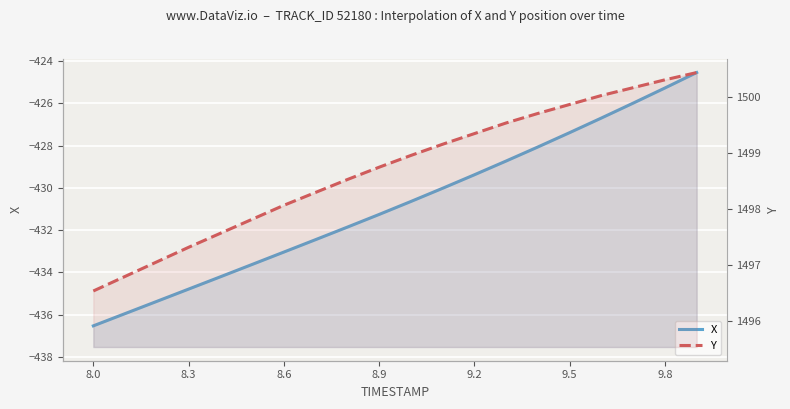

The value of Y at 9.2 is 486.8. True or false?

False